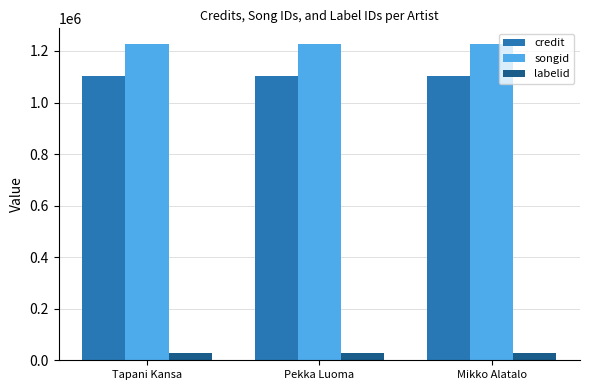

What is the label of the 1st bar from the left?

Tapani Kansa